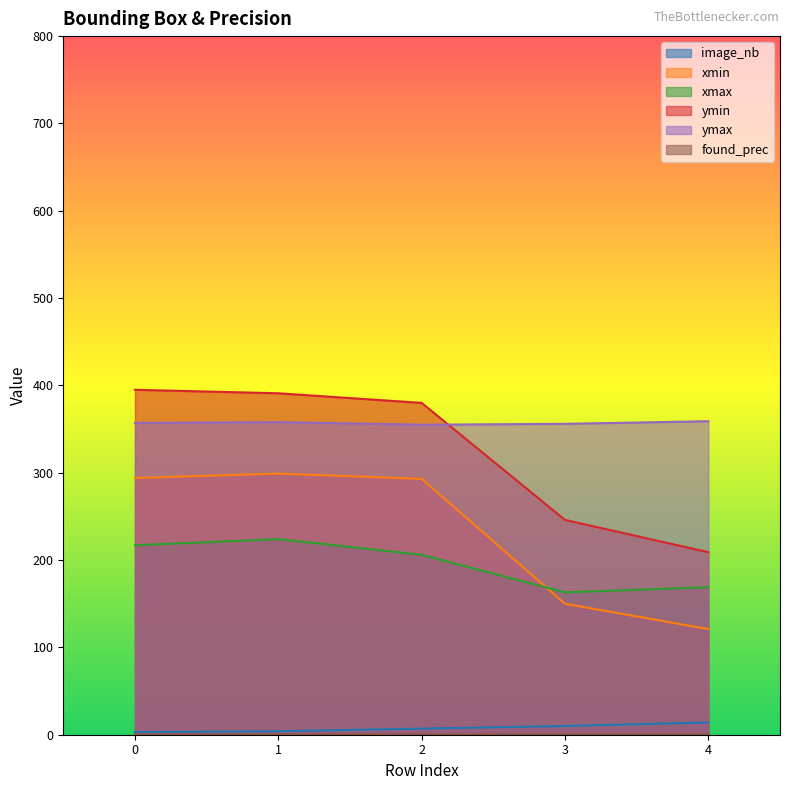

What is the difference between the found_prec values at 3 and 0?

0.1